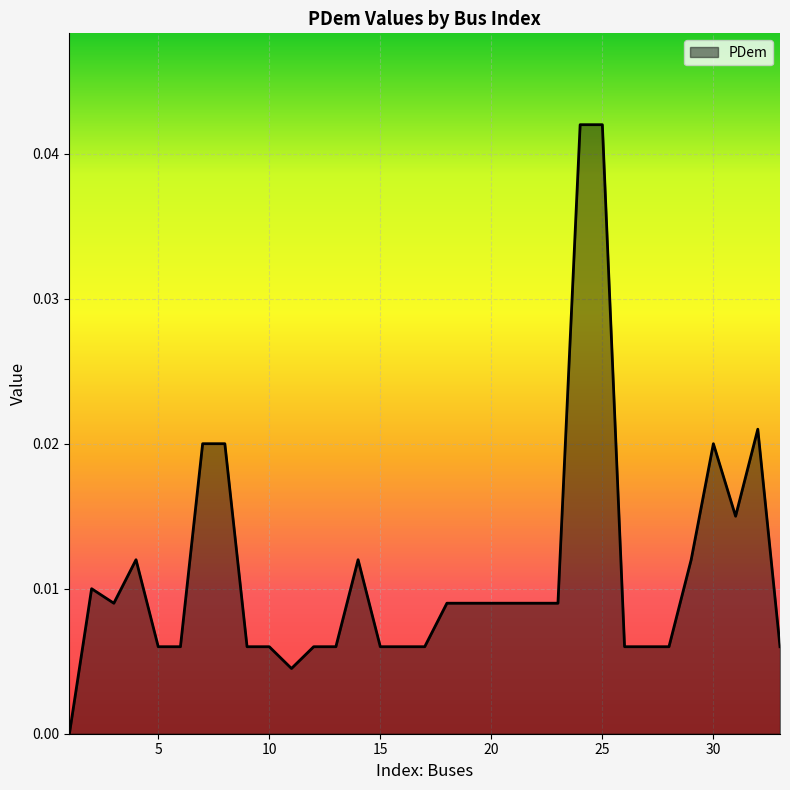

Rank the categories by value from highest to lowest.

24, 25, 32, 7, 8, 30, 31, 4, 14, 29, 2, 3, 18, 19, 20, 21, 22, 23, 5, 6, 9, 10, 12, 13, 15, 16, 17, 26, 27, 28, 33, 11, 1